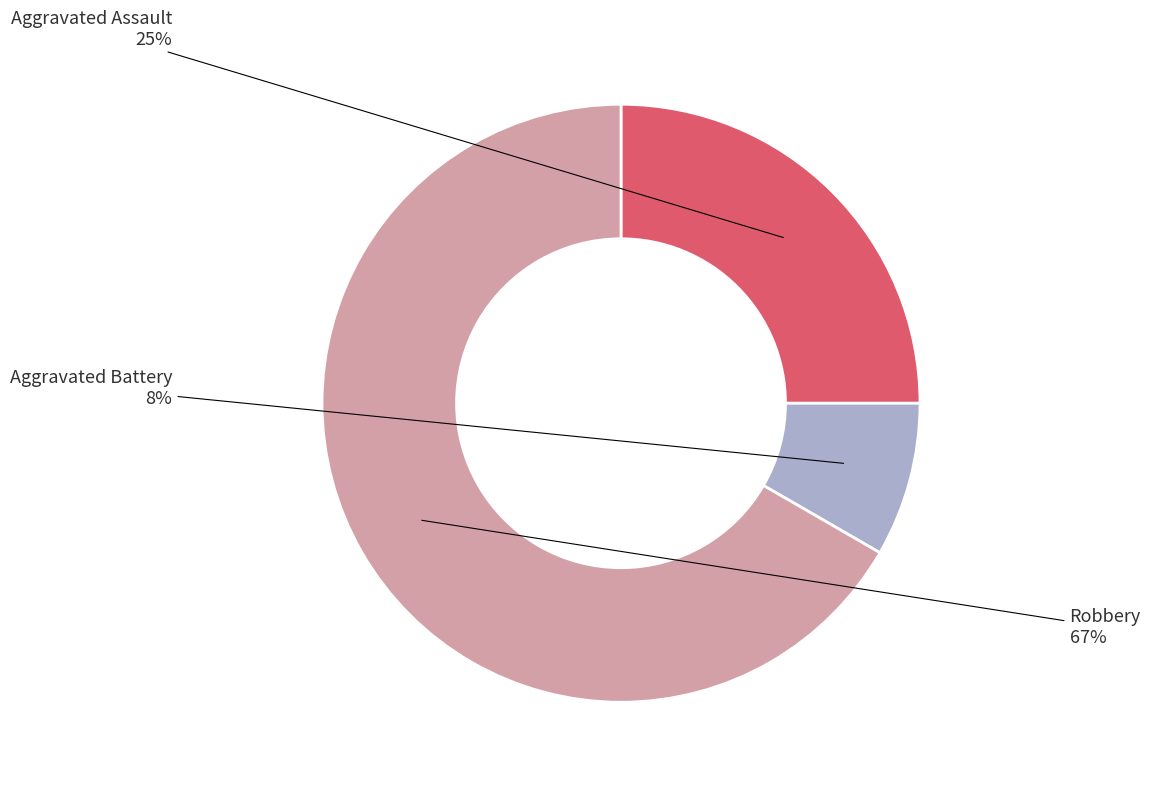

Which category has the smallest portion of the pie?

Aggravated Battery